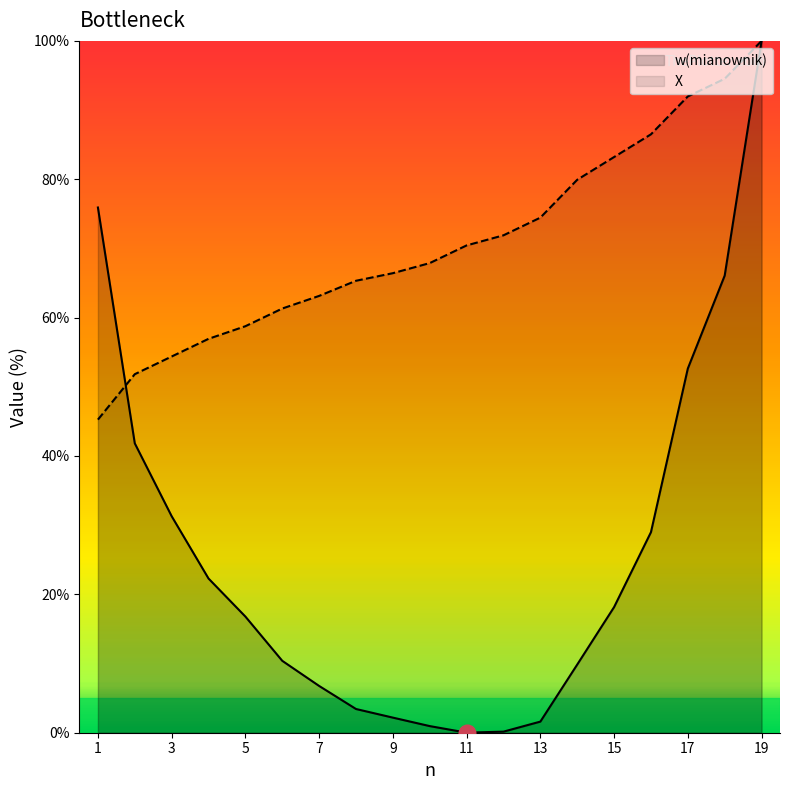

Read the X value at 12.

71.9